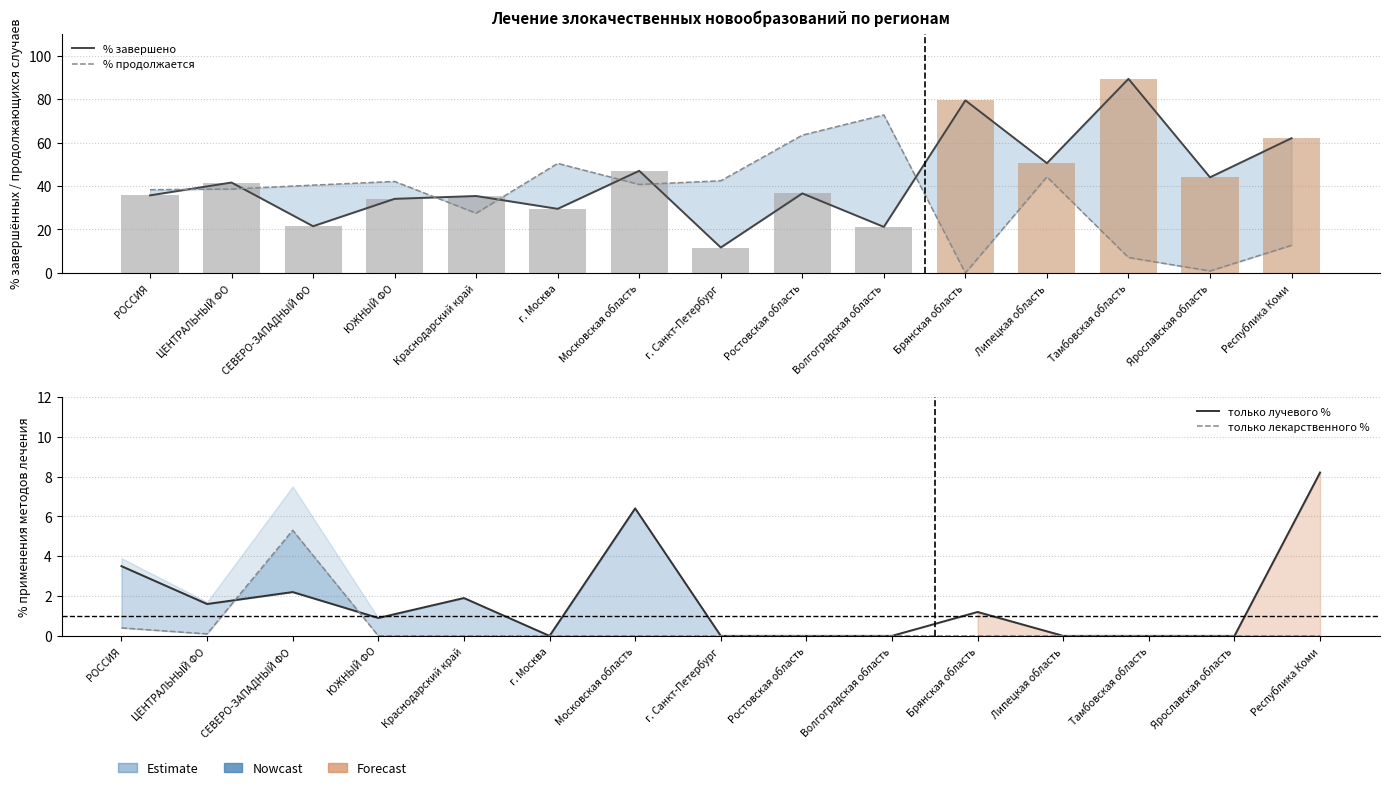

How many distinct data groups are displayed?

4